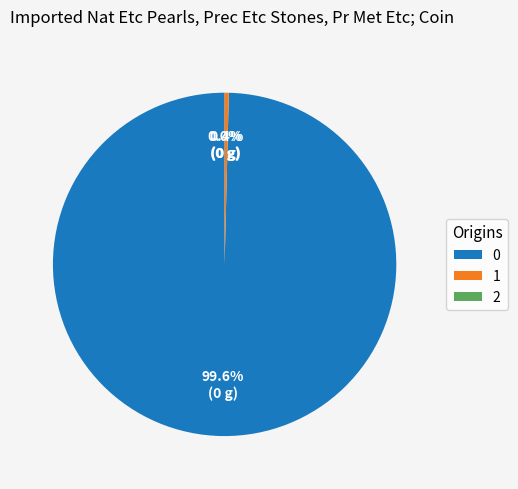

Is there a majority slice in this chart?

Yes